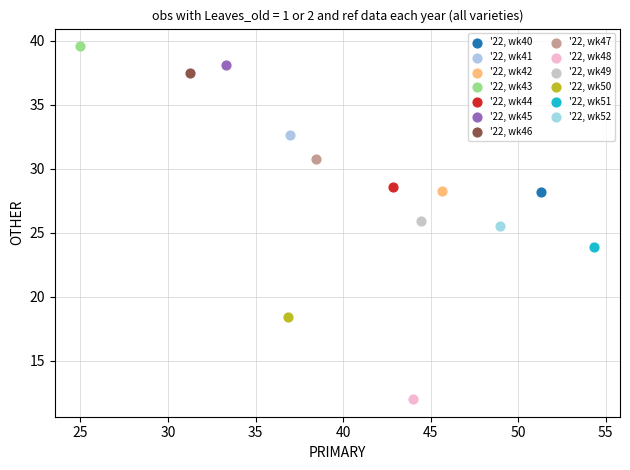

What are all the series names shown in the legend?

'22, wk40, '22, wk41, '22, wk42, '22, wk43, '22, wk44, '22, wk45, '22, wk46, '22, wk47, '22, wk48, '22, wk49, '22, wk50, '22, wk51, '22, wk52